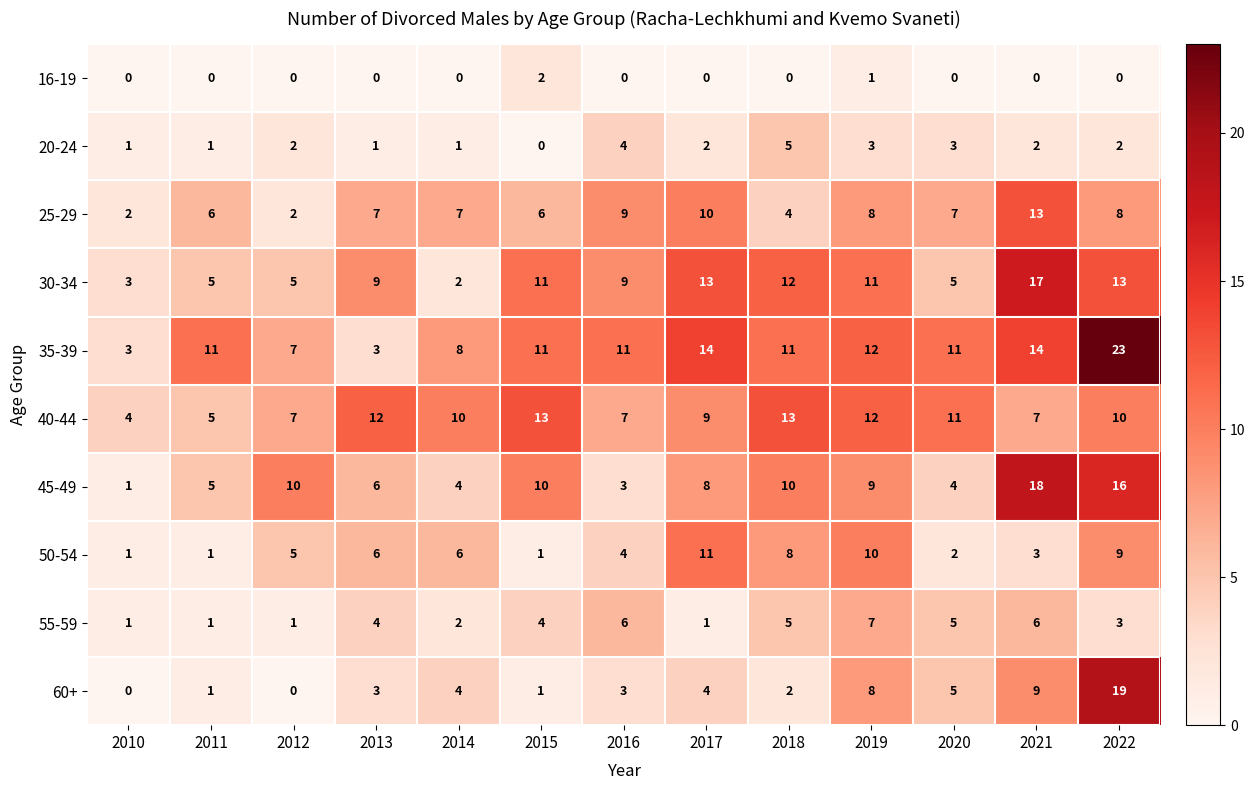

Where does the 45-49 series first go above 8?

2012